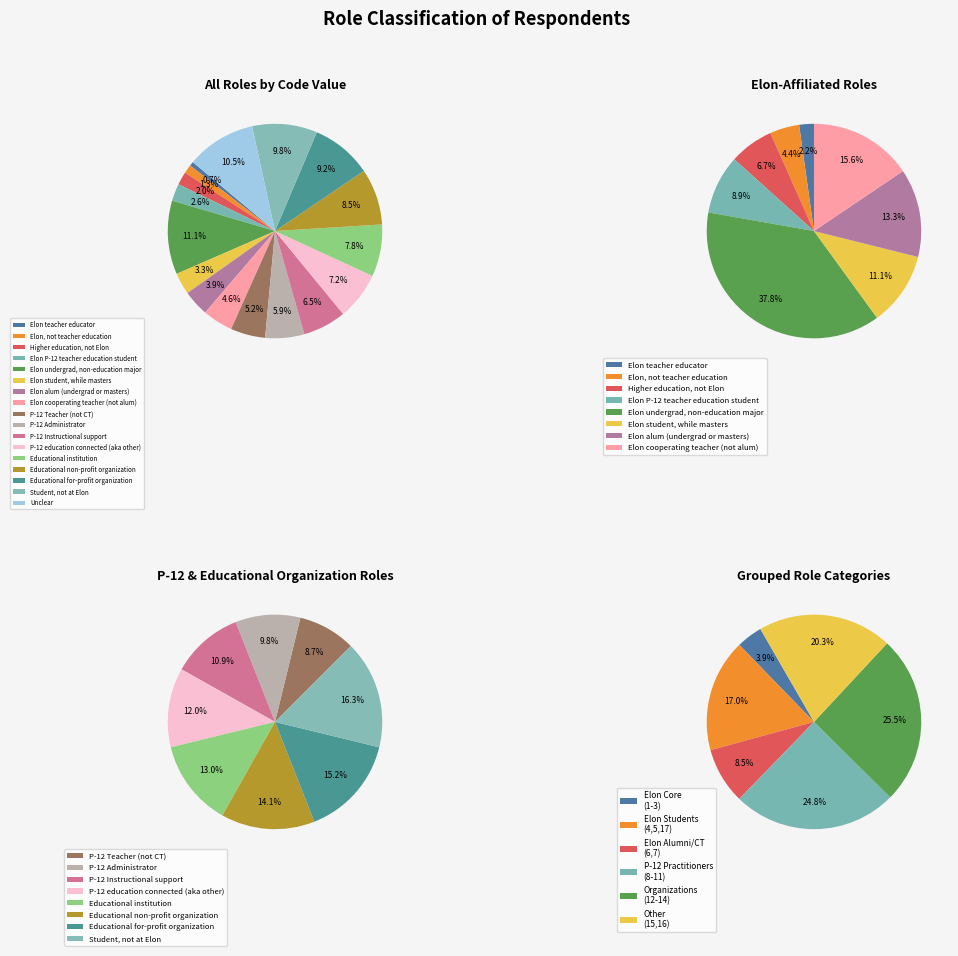

Is it true that Elon P-12 teacher education student is 1% of the pie?

False